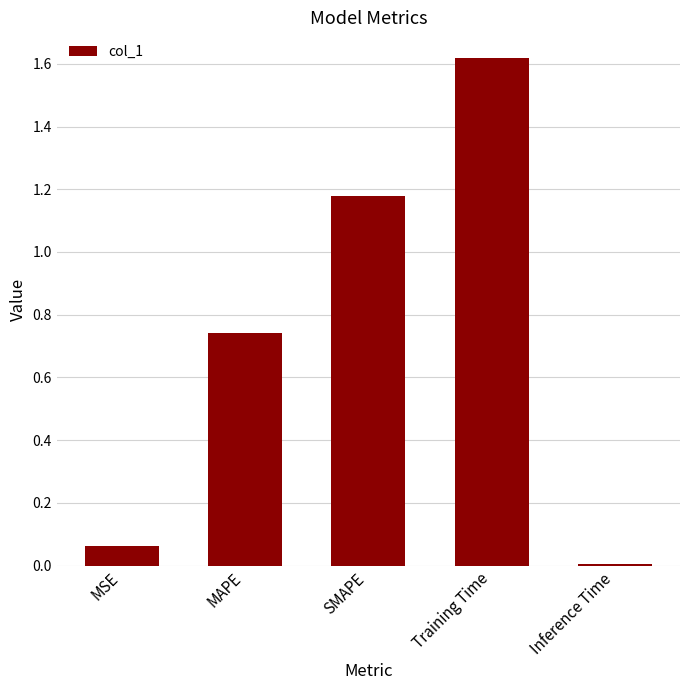

What is the change in value from MSE to MAPE?

+0.7